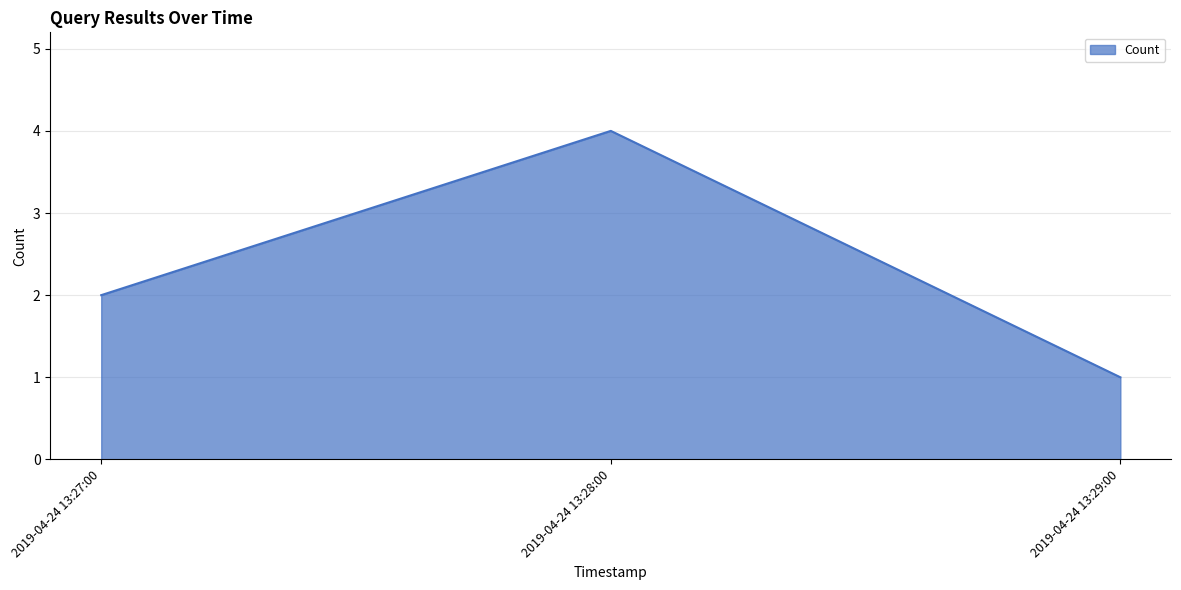

Where is the data nearest to the value 2?

2019-04-24 13:27:00